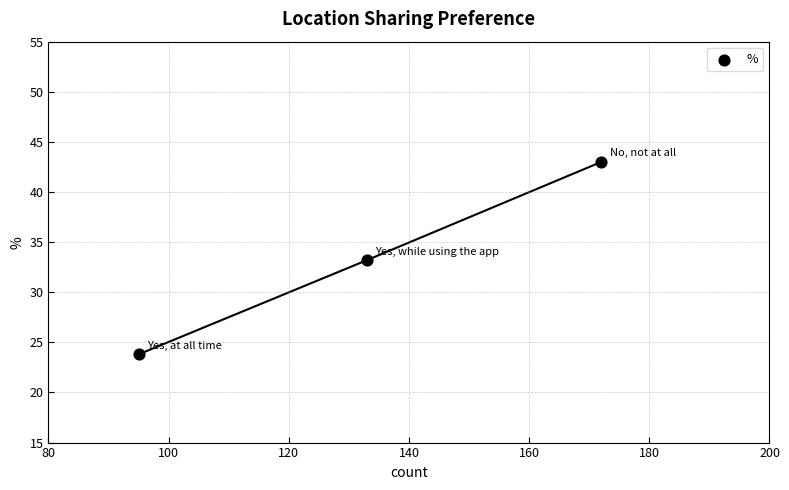

What is the range of Y values (max minus min)?

19.2